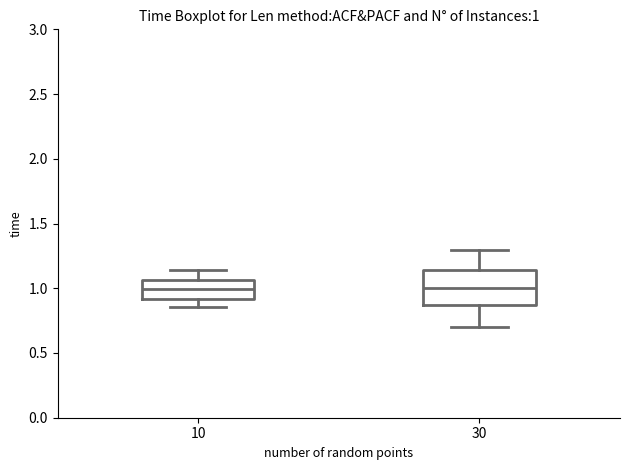

Which box is the tallest, from its lower edge to its upper edge?

30